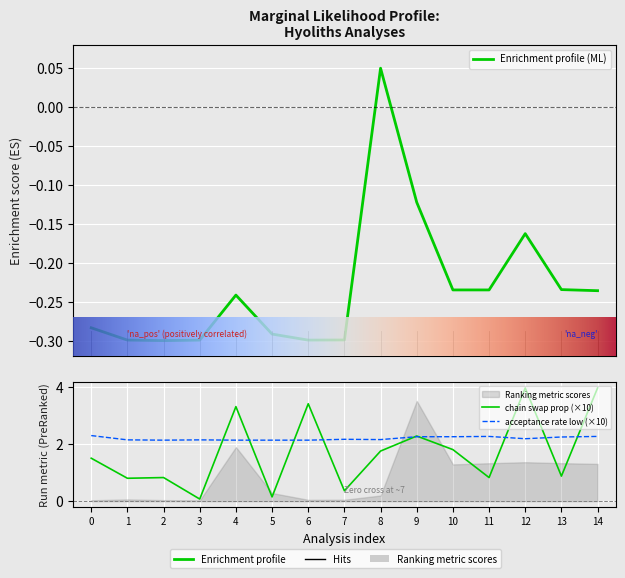

How many lines are shown in the chart?

3